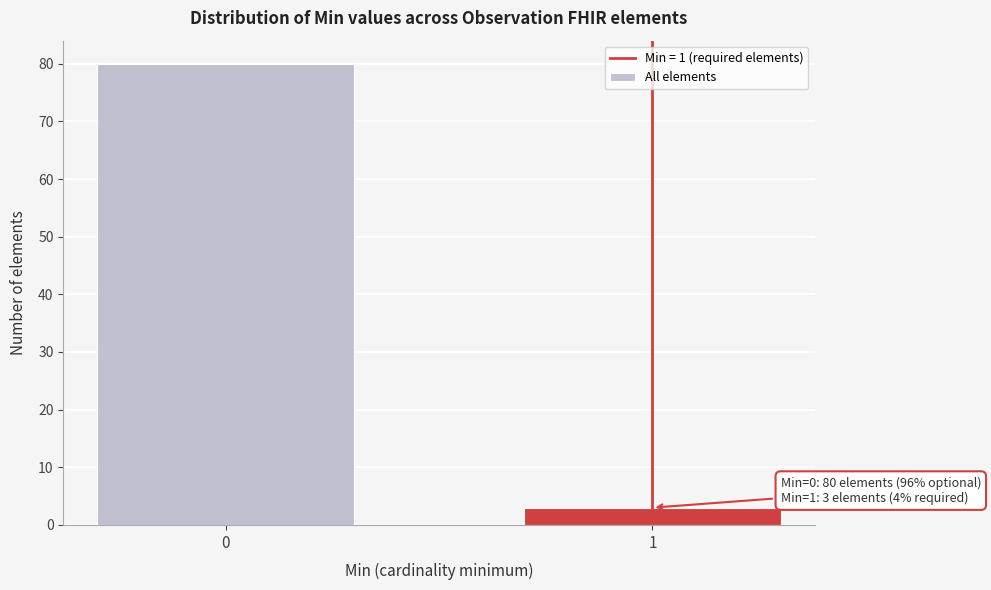

Reading right to left, list all the values displayed in this chart.

3	80